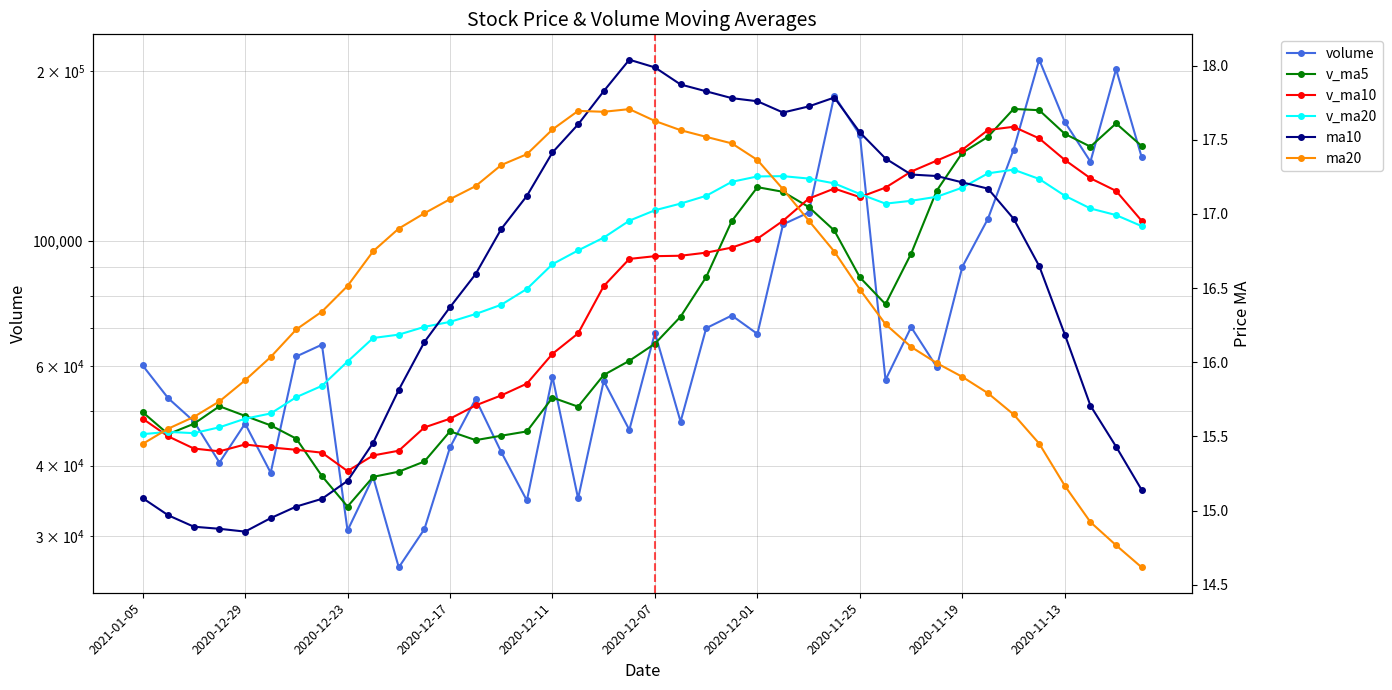

Between which two adjacent categories do v_ma20 and v_ma10 first intersect?

2021-01-05 and 2020-12-29